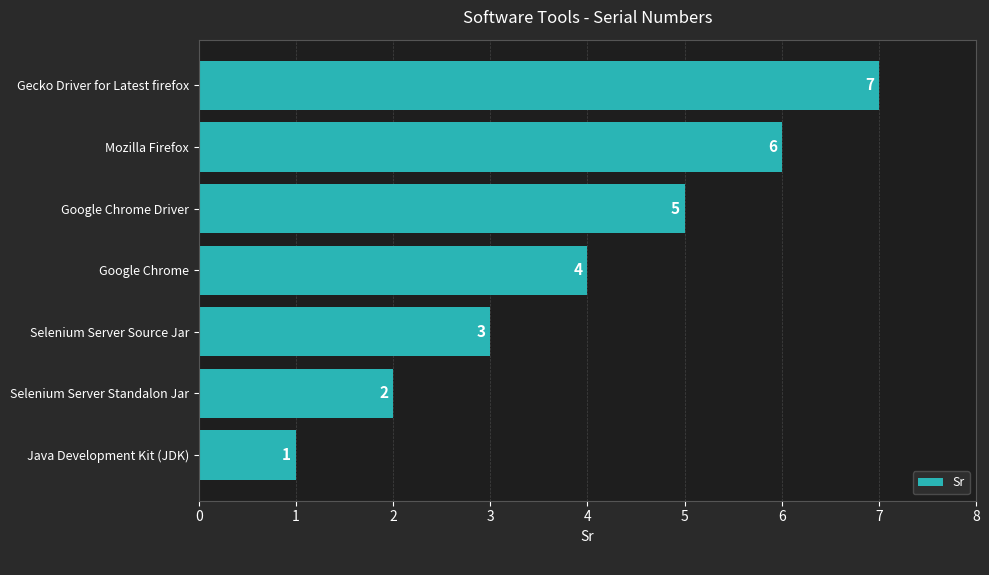

What is the ratio of the value at Mozilla Firefox to the value at Gecko Driver for Latest firefox?

0.9